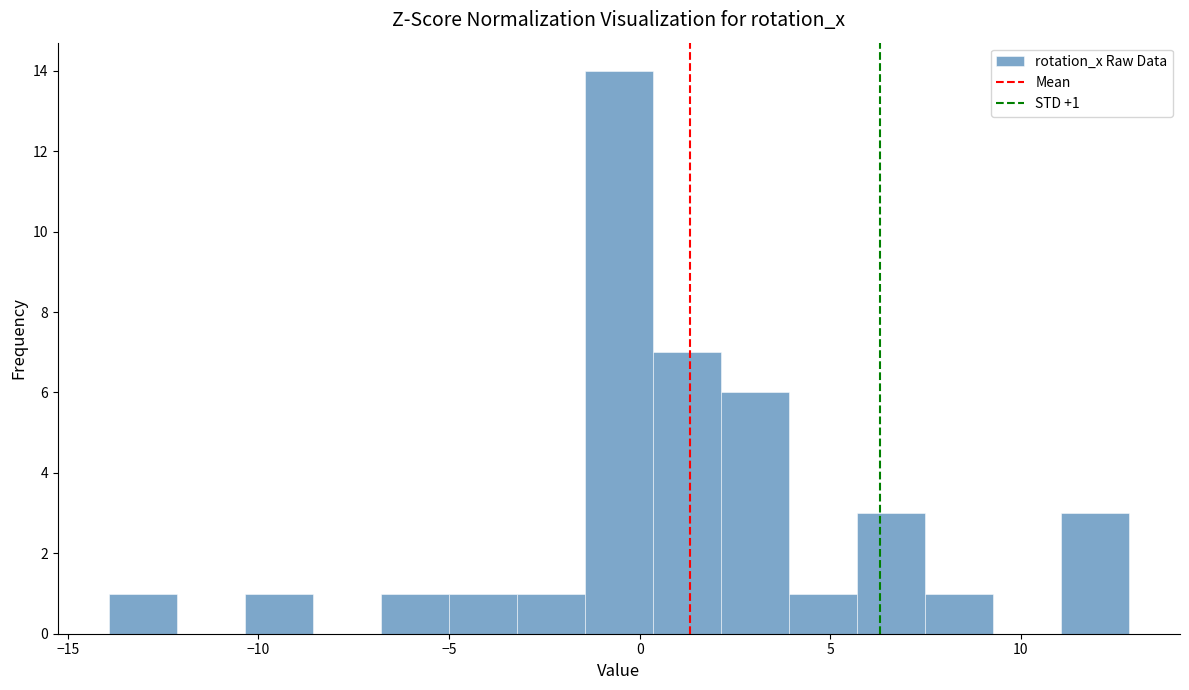

Read against the x-axis, roughly where is the centre of the tallest bar?

-0.5